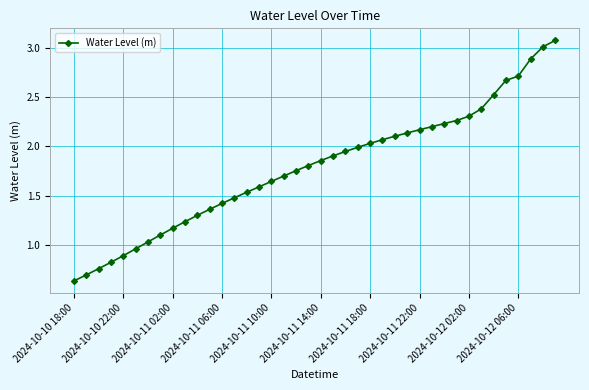

What is the value of the 5th point from the left?

0.9